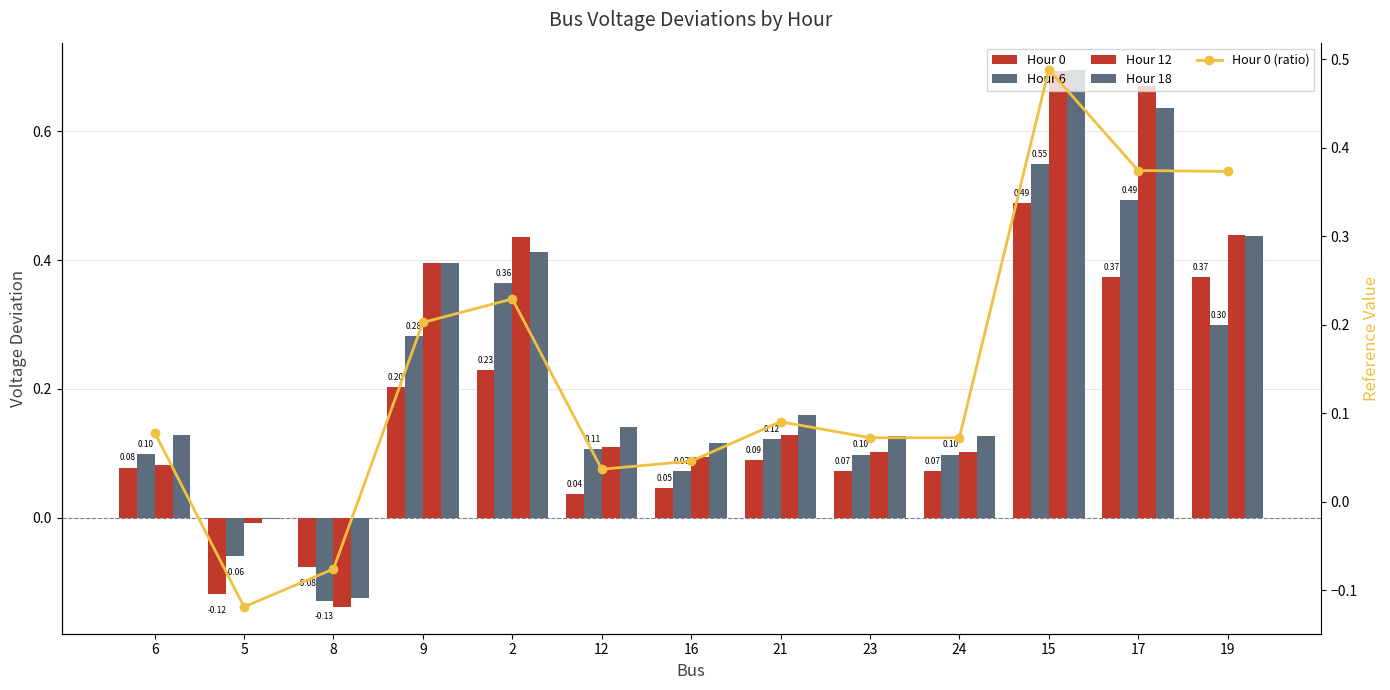

How many negative values does the Hour 12 series have?

2